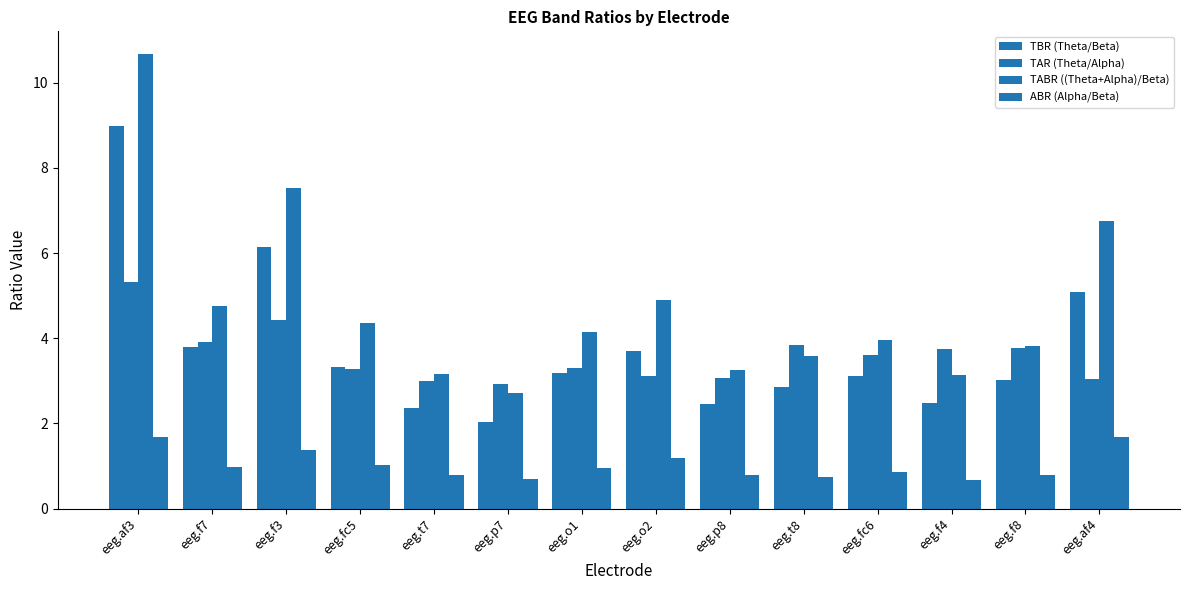

What is the difference between the ABR (Alpha/Beta) values at eeg.f7 and eeg.p8?

0.2